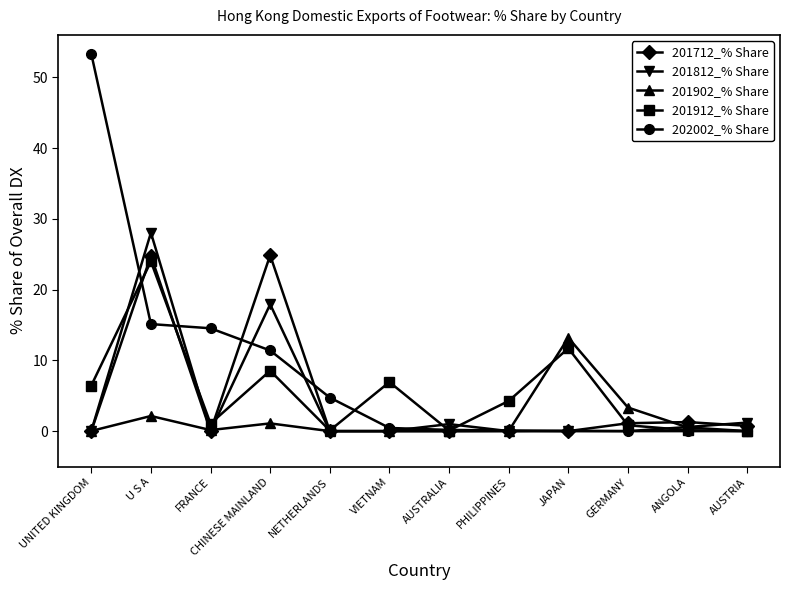

What is the greatest value displayed?

53.3